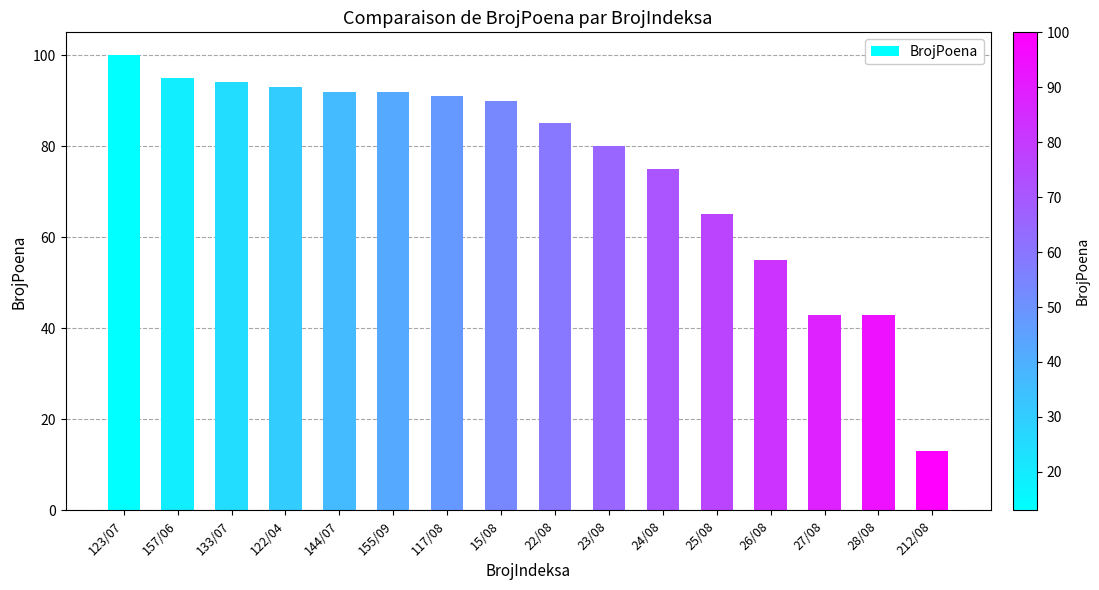

What is the sum of the values at 117/08 and 28/08?

134